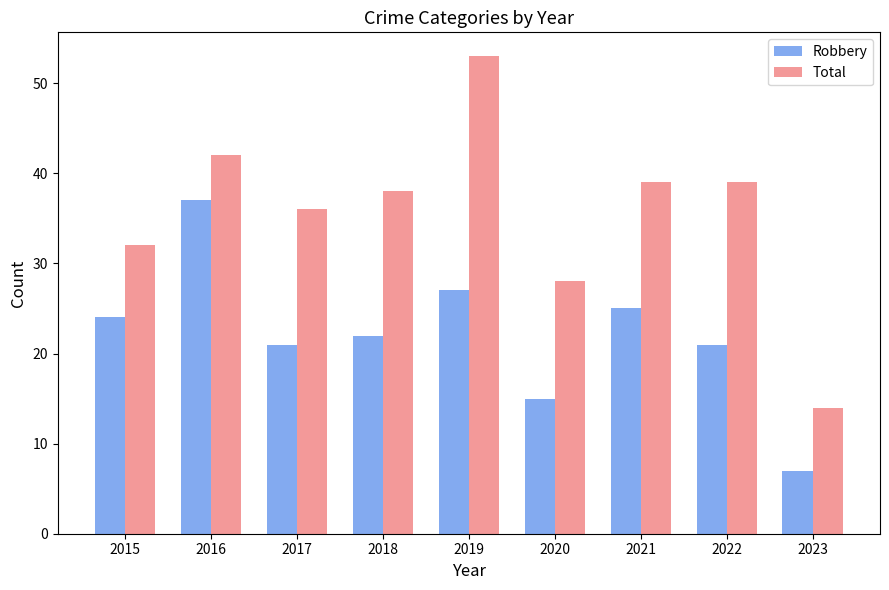

Reading left to right, extract all data points from this chart.

Robbery: 2015=24	2016=37	2017=21	2018=22	2019=27	2020=15	2021=25	2022=21	2023=7
Total: 2015=32	2016=42	2017=36	2018=38	2019=53	2020=28	2021=39	2022=39	2023=14